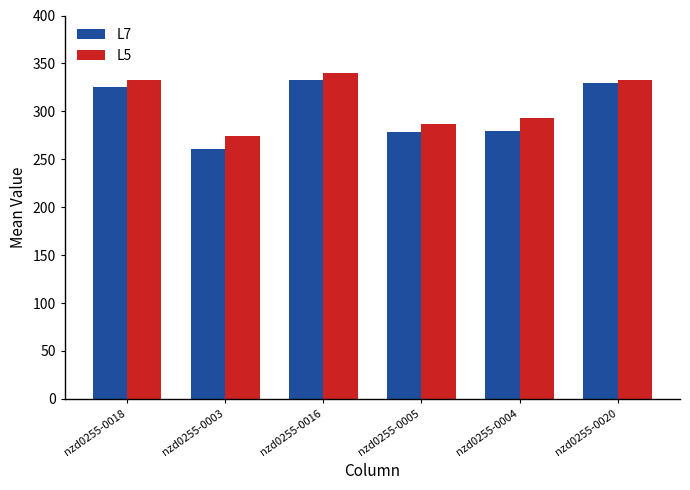

At which label does L7 reach its minimum?

nzd0255-0003